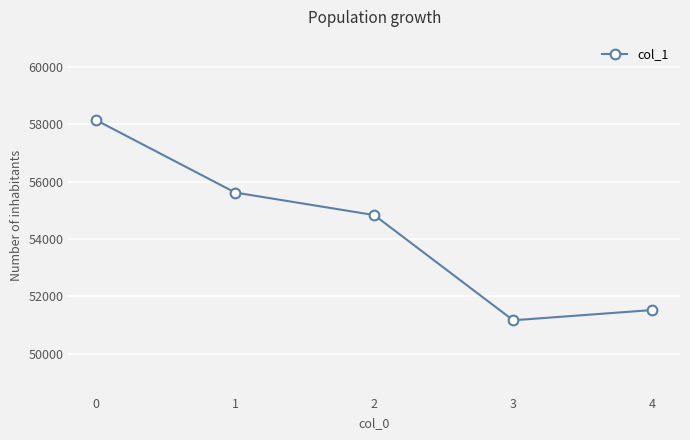

The chart shows a value of 51523 at 4. True or false?

True